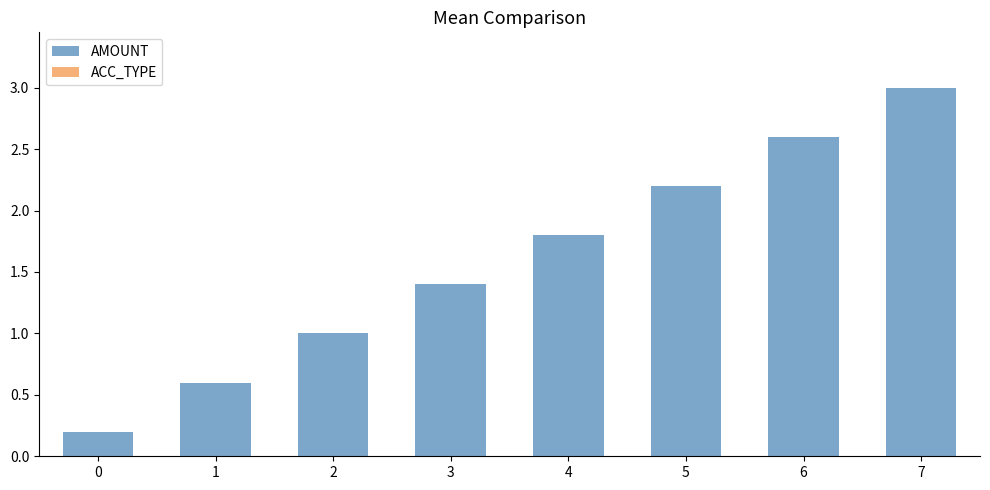

What is the greatest value displayed?

3.0